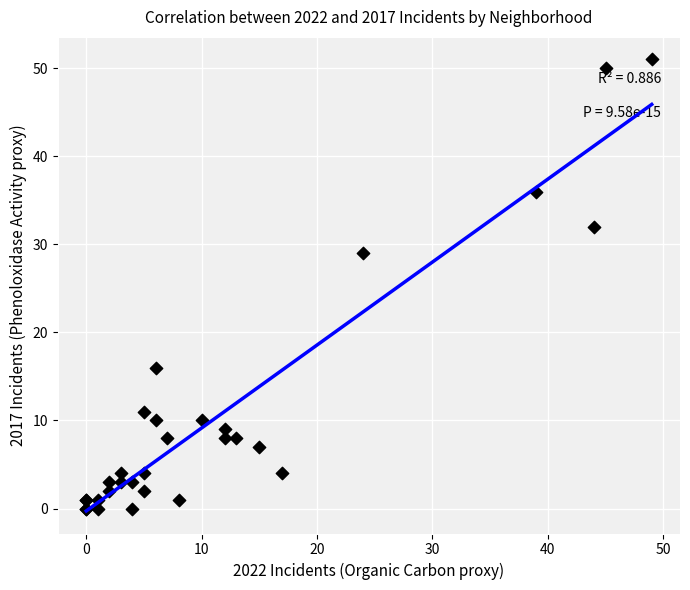

What Y value in the scatter plot is closest to 25?

29